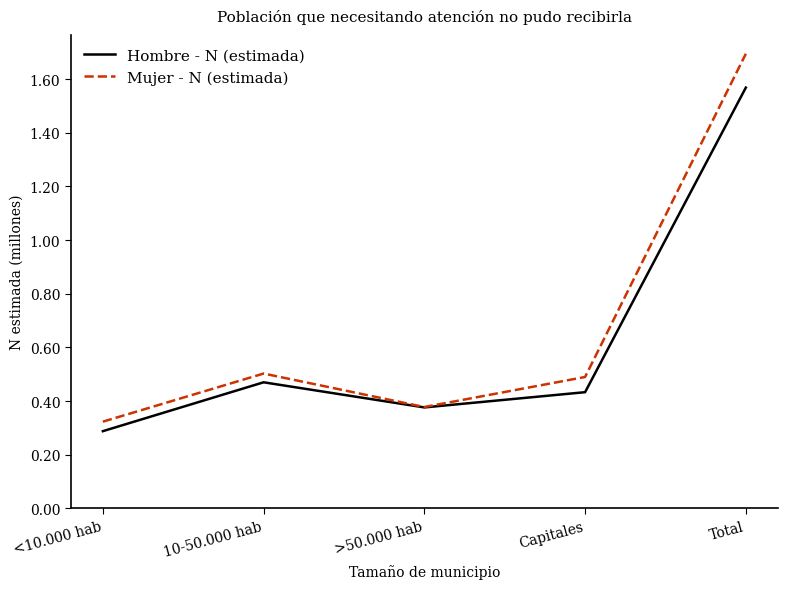

In Hombre - N (estimada), how many points are lower than both neighbors (excluding endpoints)?

1